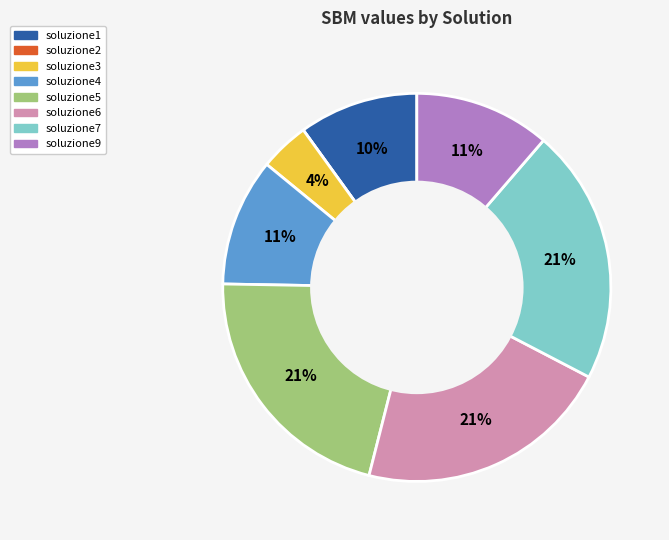

To the nearest percent, what percentage of the pie is soluzione7?

21%